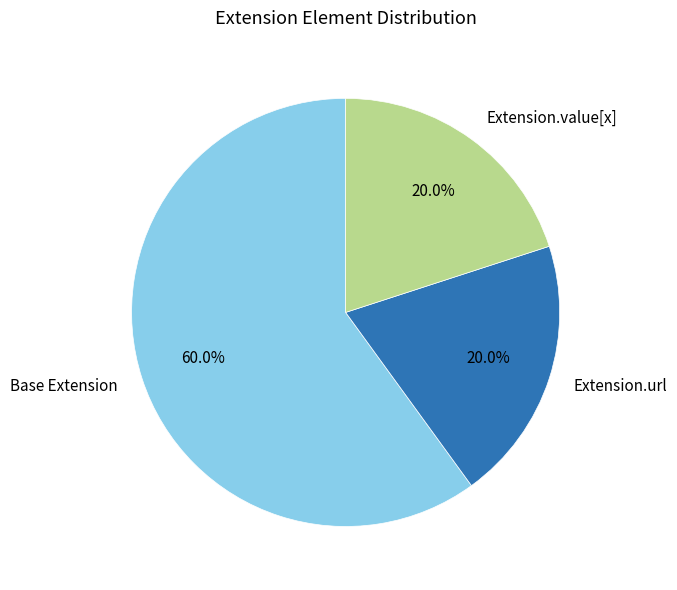

Combined, what portion of the pie is Extension.url and Base Extension?

80.0%